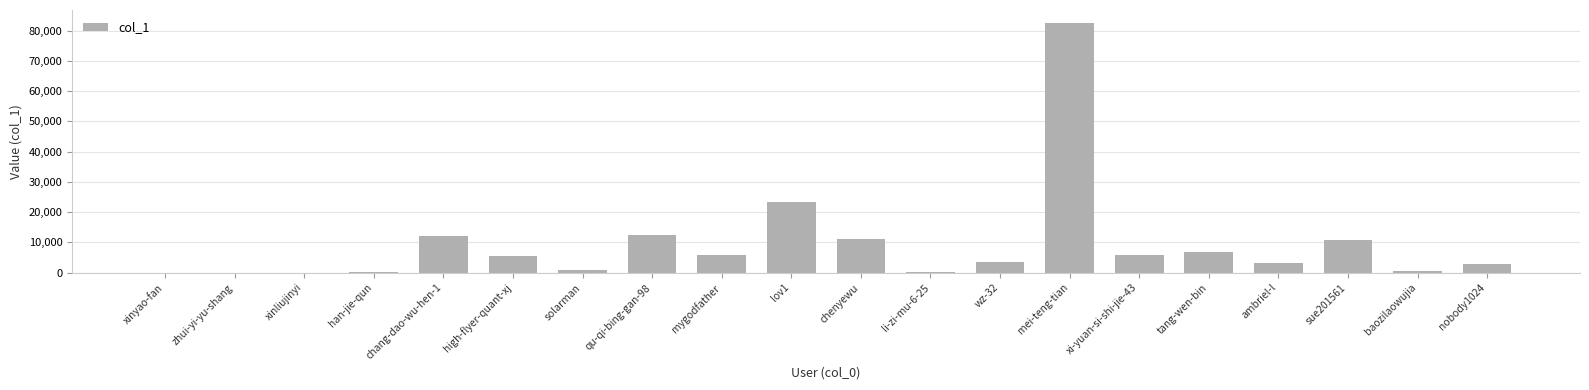

What is the sum of all values?

188425